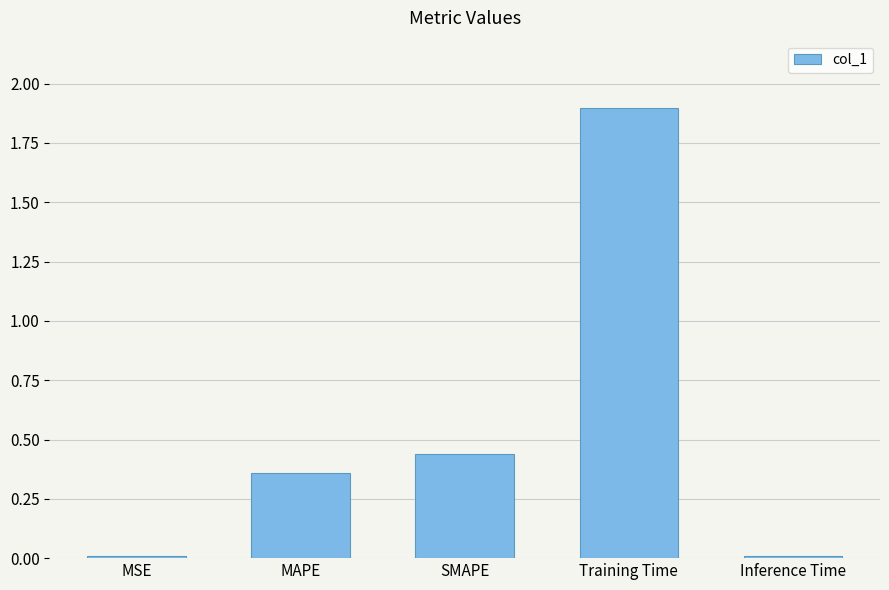

What is the change in value from MAPE to Inference Time?

-0.4